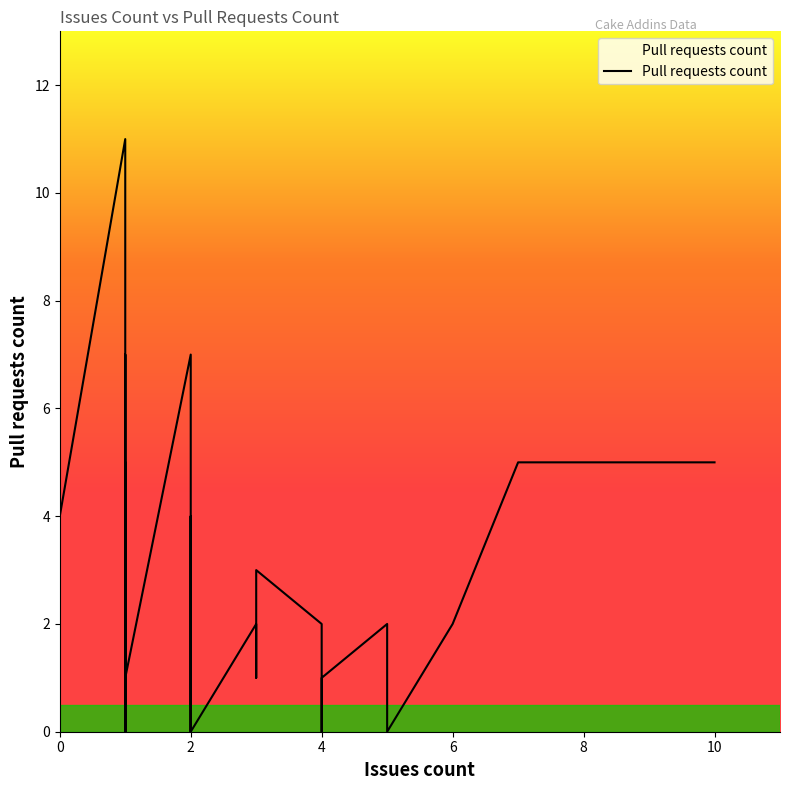

True or false: there are more than 1 points higher than both neighbors.

True